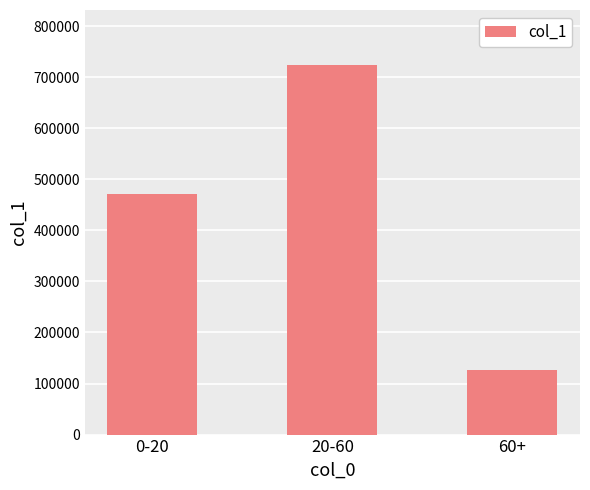

What position from the left is 20-60?

2